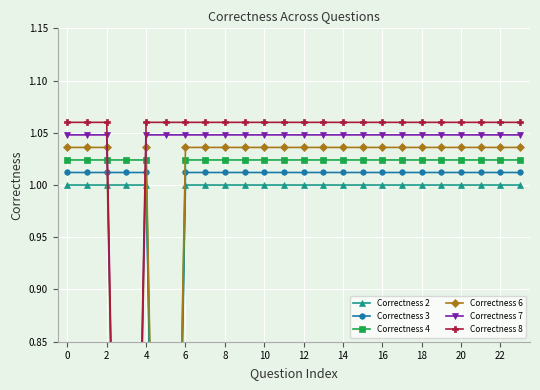

Where is Correctness 8 nearest to the value 0?

6